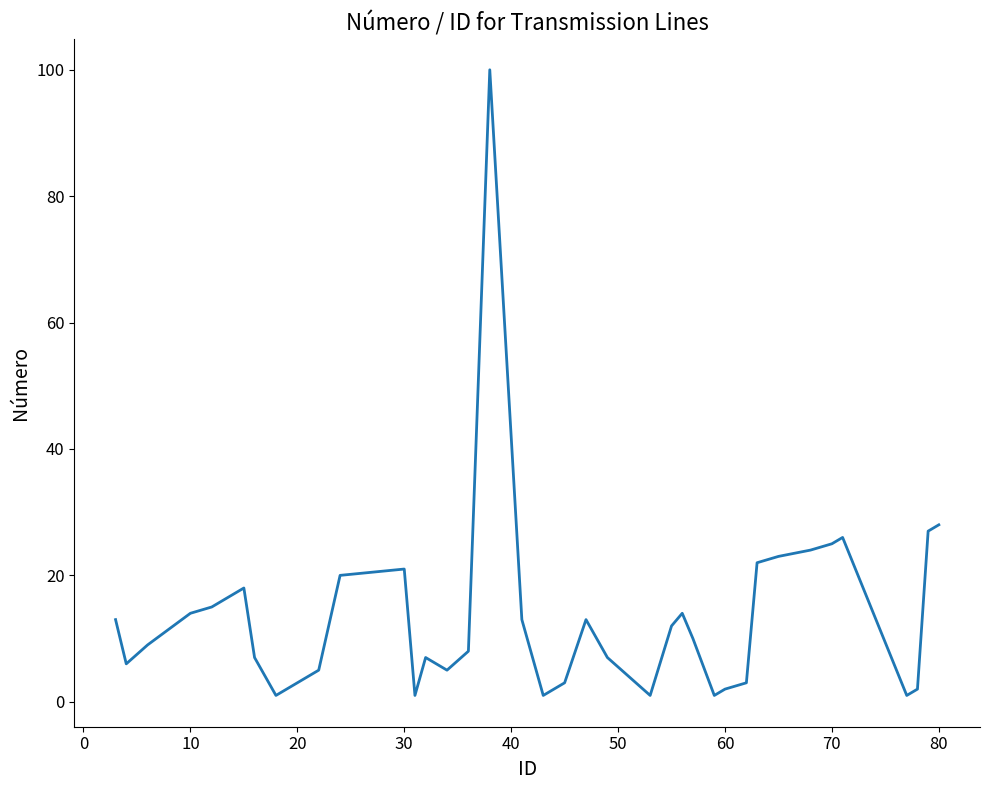

Reading right to left, list all the values displayed in this chart.

28	27	2	1	26	25	24	23	22	3	2	1	10	14	12	1	7	13	3	1	13	100	8	5	7	1	21	20	5	3	1	7	18	17	16	15	14	9	6	13